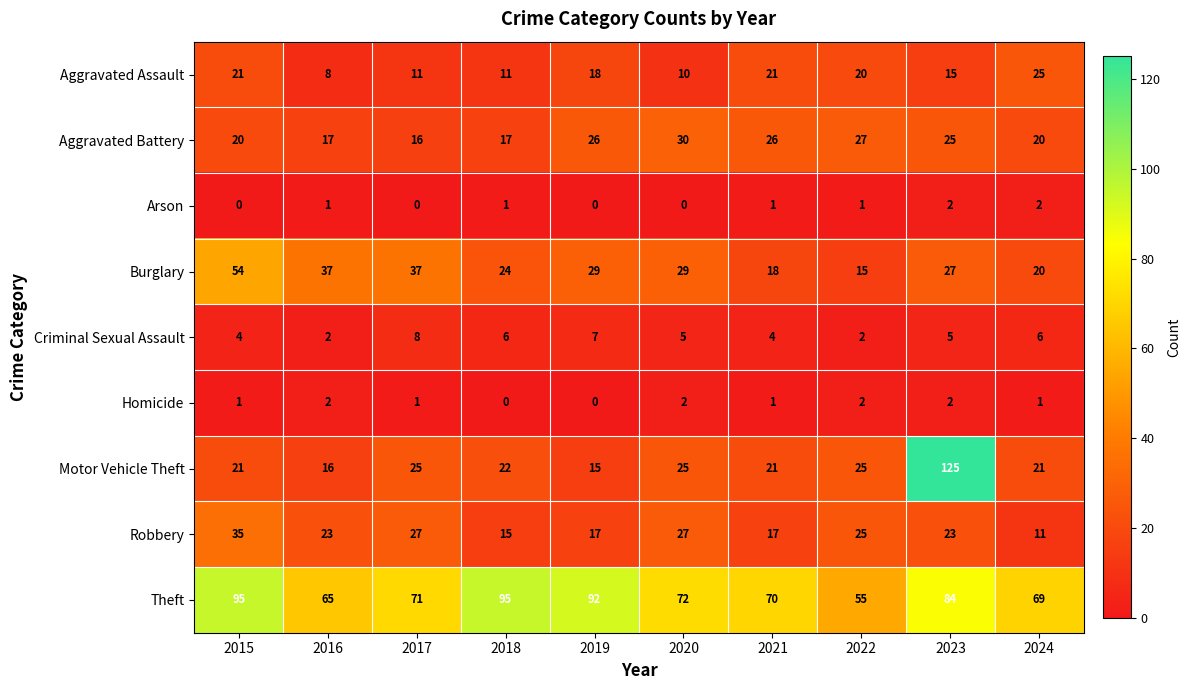

What is the spread (max minus min) of values at 2022?

54